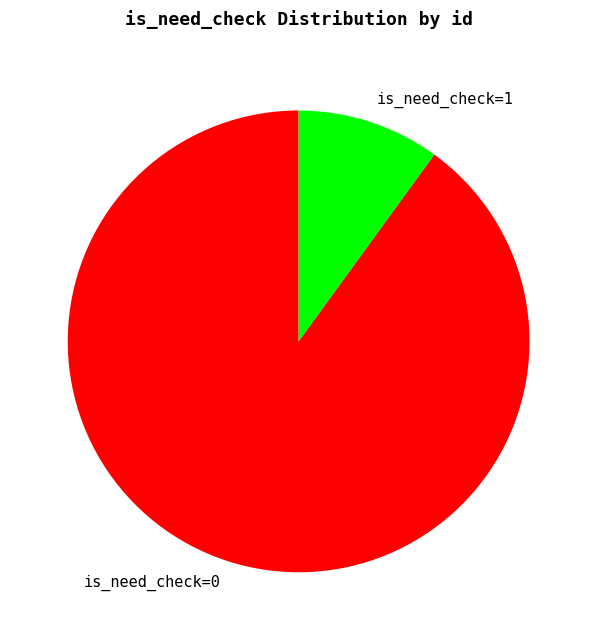

Rank the categories by value from highest to lowest.

is_need_check=0, is_need_check=1